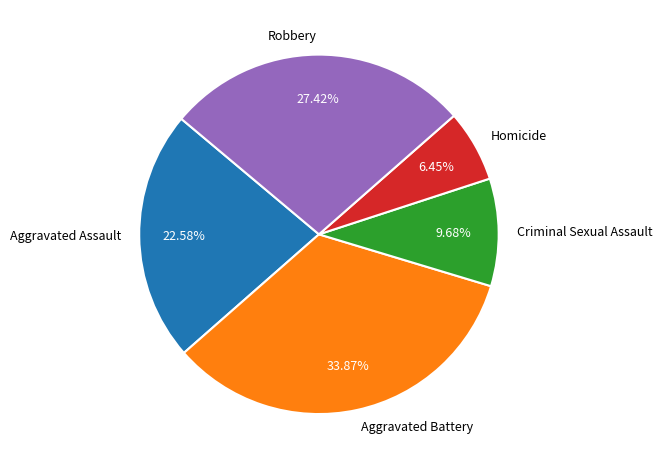

What percentage is the Aggravated Assault slice, to the nearest percent?

23%